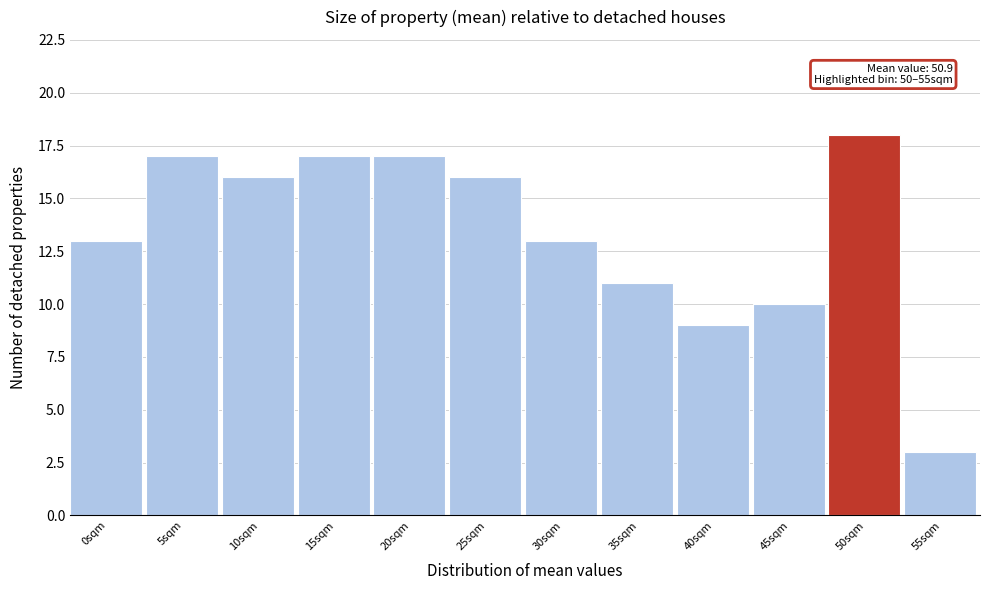

Reading right to left, transcribe all the data shown in this chart.

55sqm=3	50sqm=18	45sqm=10	40sqm=9	35sqm=11	30sqm=13	25sqm=16	20sqm=17	15sqm=17	10sqm=16	5sqm=17	0sqm=13